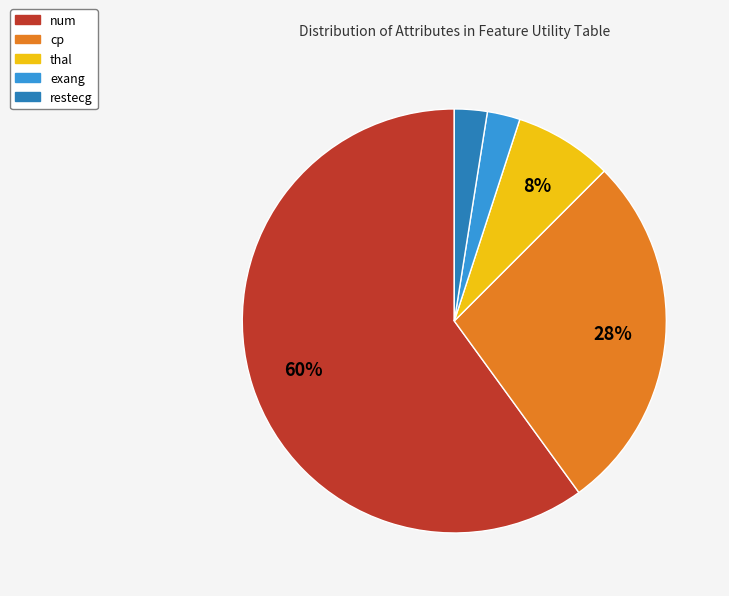

Which slice is the largest?

num